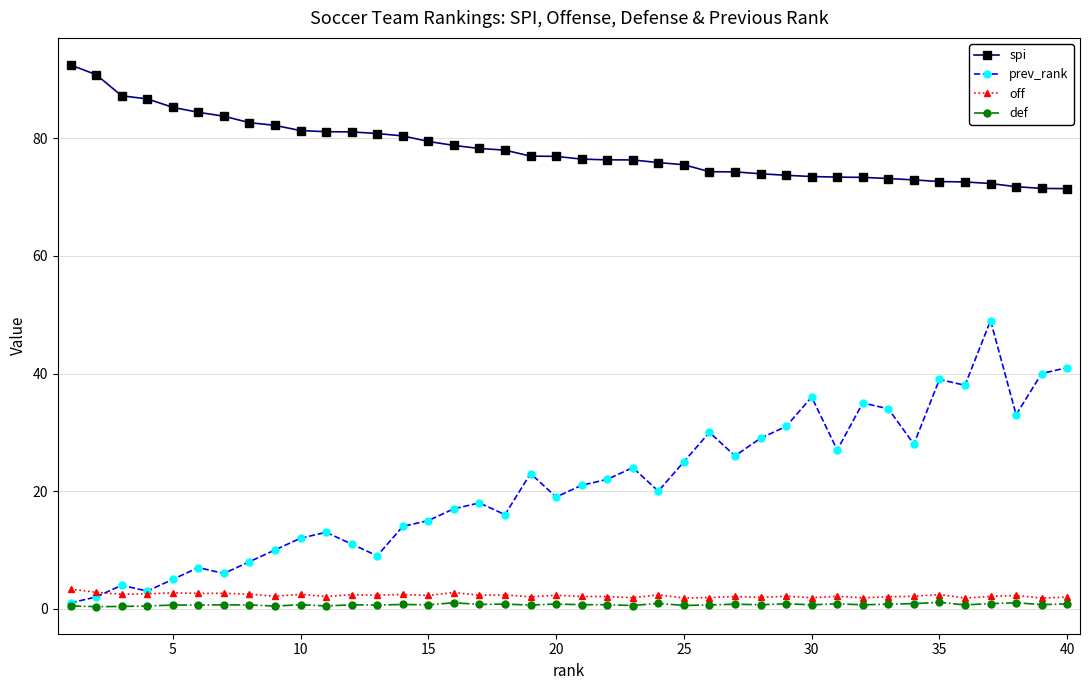

Which series has the largest total across all categories?

spi